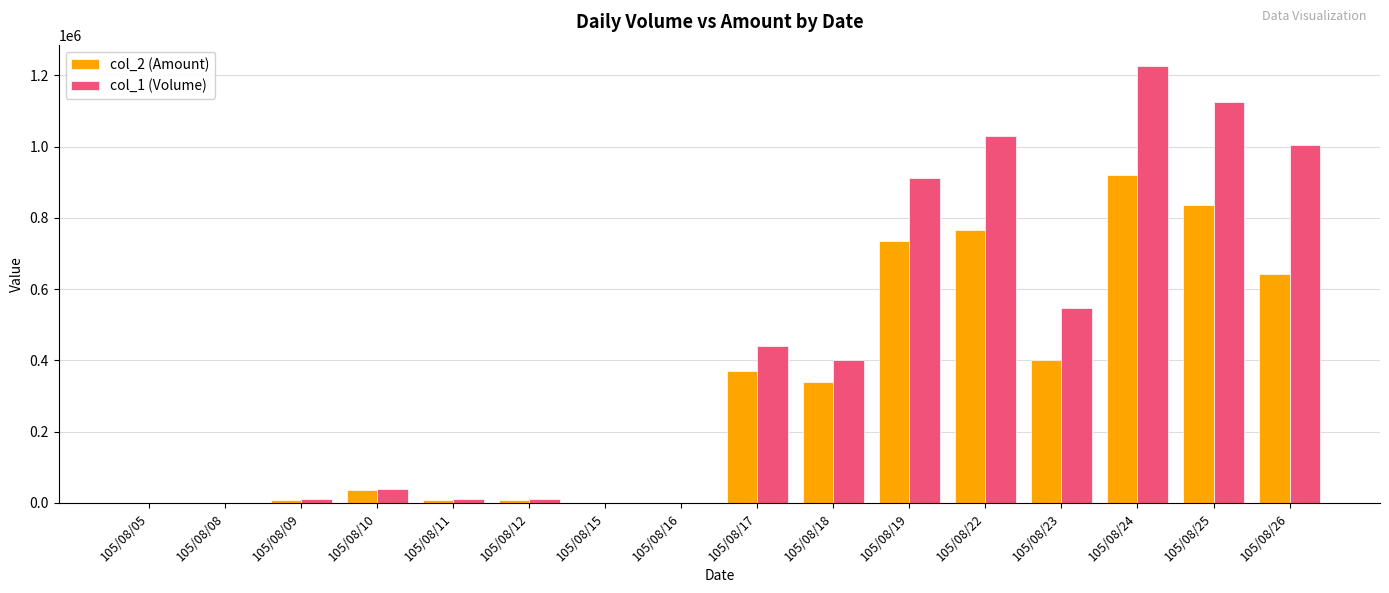

What is the sum of the col_2 (Amount) values at 105/08/12 and 105/08/19?

744380